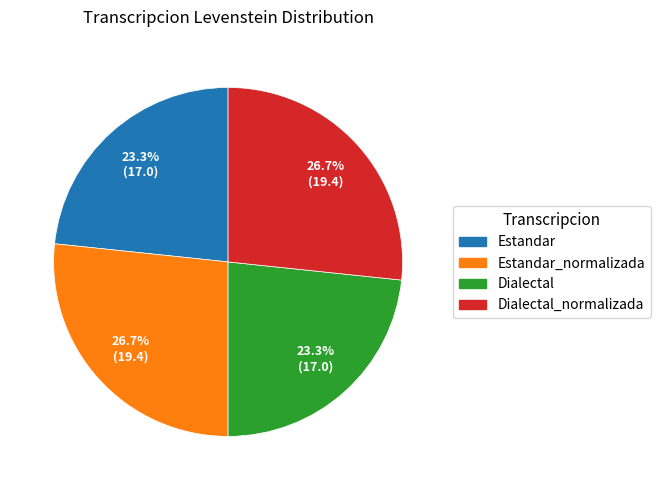

To the nearest percent, what is the difference between the largest and smallest slice percentages?

3%